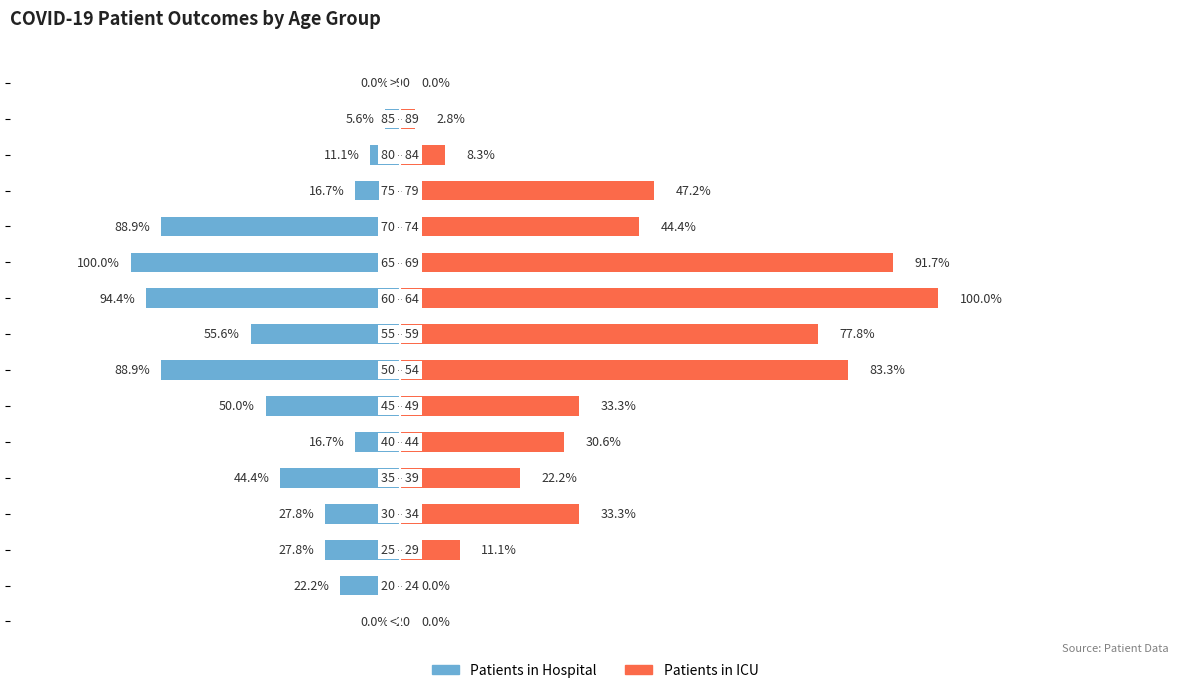

List the series in order of their peak value, highest first.

patients_in_icu, patients_in_hospital